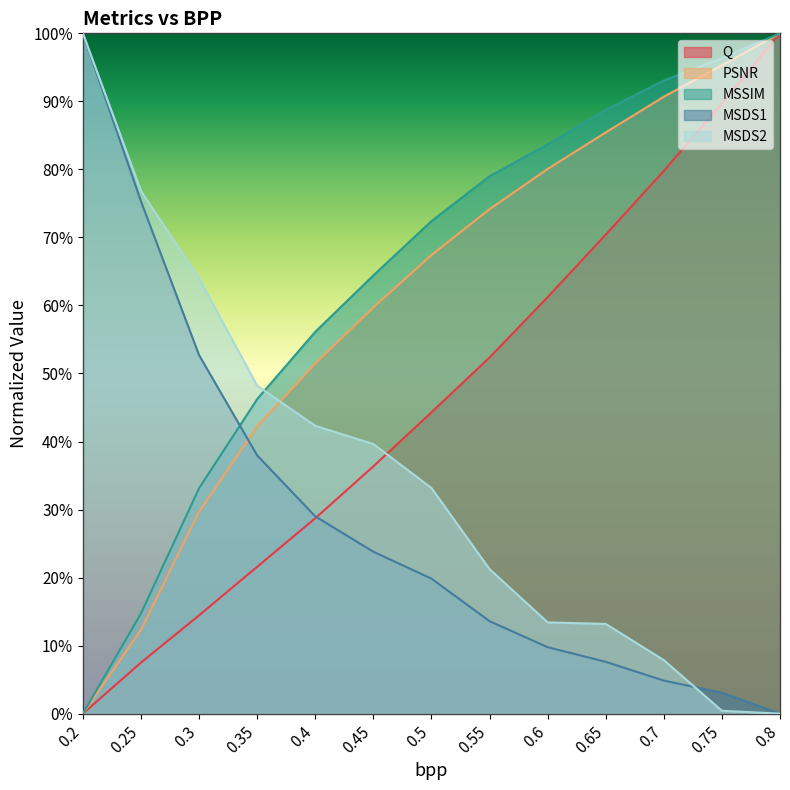

How many data points does each series have?

13